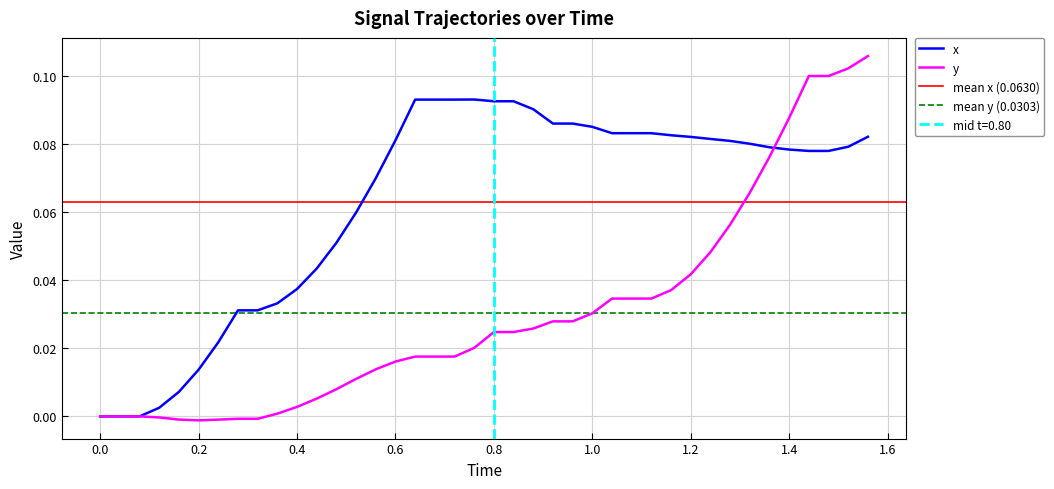

How many negative values does the y series have?

6